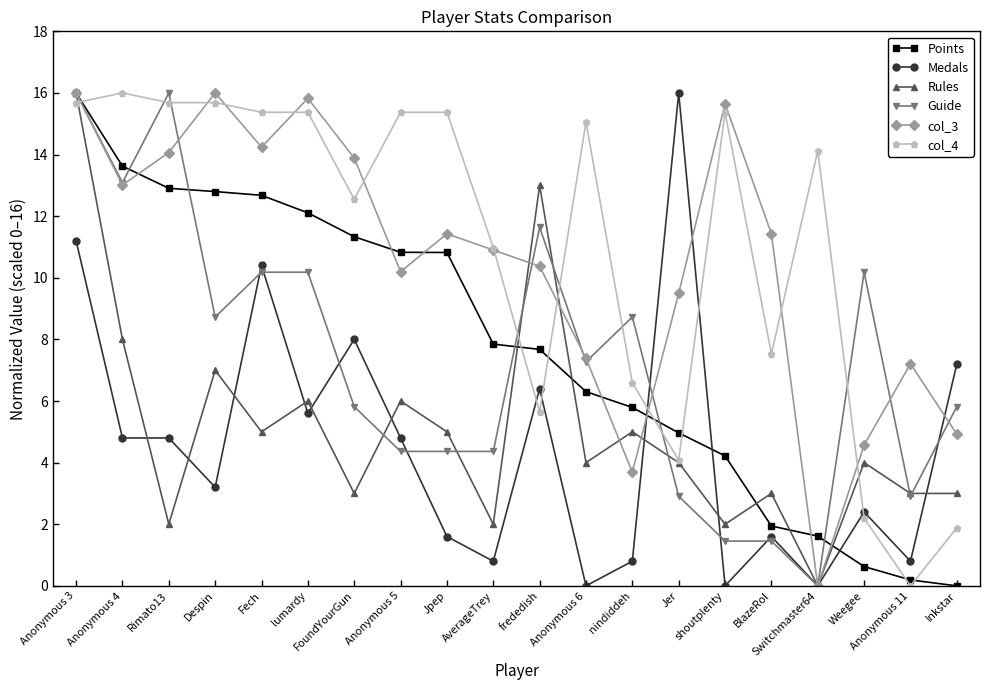

What is the approximate value of Points at Anonymous 5?

10.8